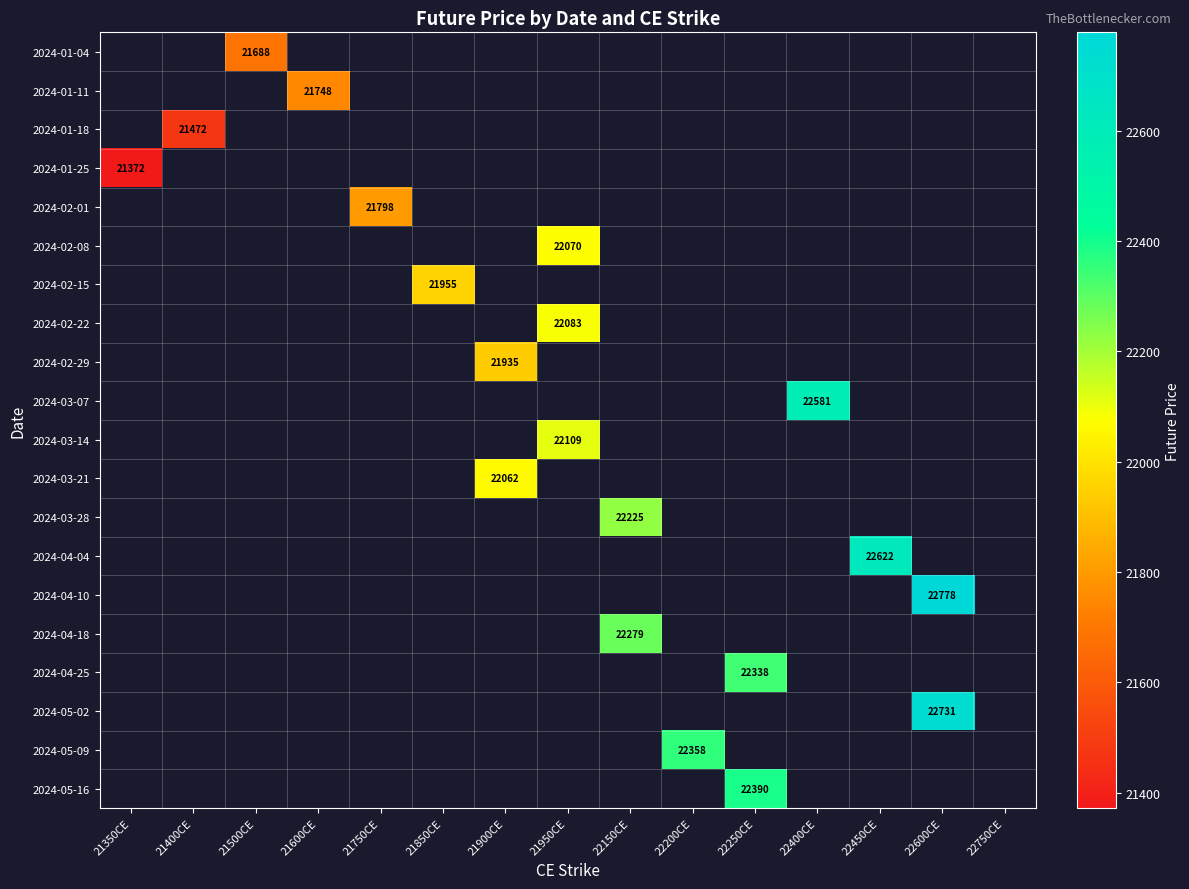

Is the value of 2024-04-25 at 22750CE greater than the value of 2024-02-29 at 22400CE?

No